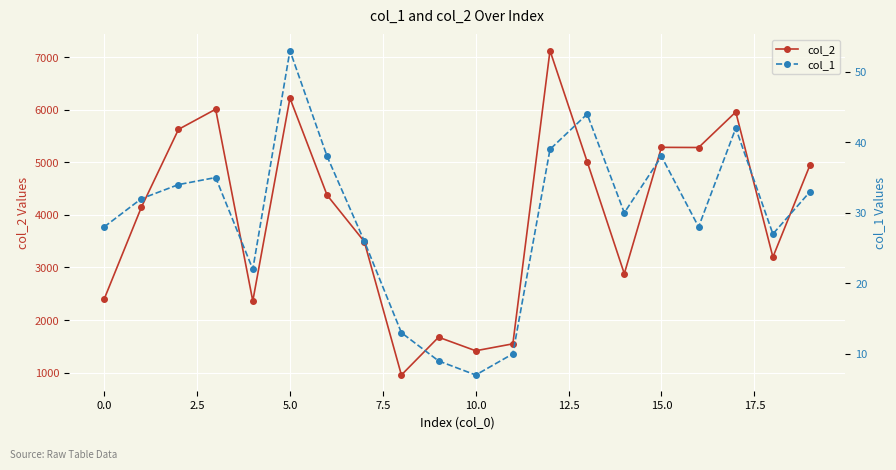

How many interior local peaks does the col_2 series have?

6